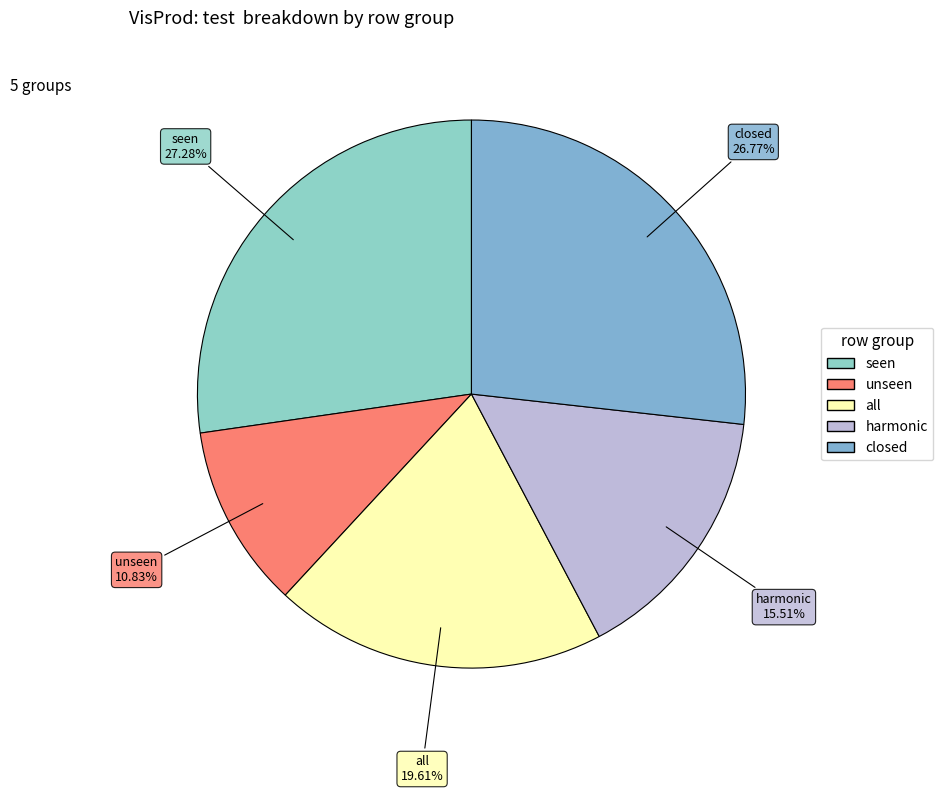

What percentage is NOT represented by unseen?

89.2%